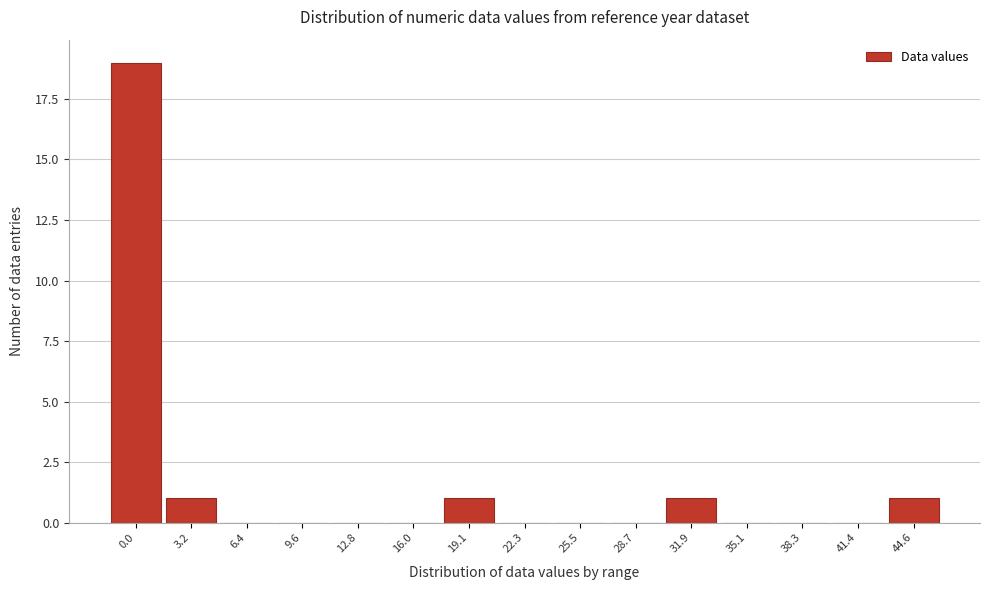

Reading right to left, extract all data points from this chart.

44.6=1	41.4=0	38.3=0	35.1=0	31.9=1	28.7=0	25.5=0	22.3=0	19.1=1	16.0=0	12.8=0	9.6=0	6.4=0	3.2=1	0.0=19